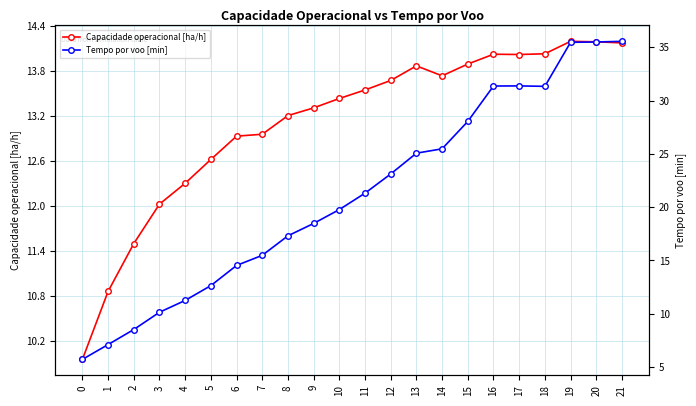

Which series ends up on top after the final intersection of Tempo por voo [min] and Capacidade operacional [ha/h]?

Tempo por voo [min]